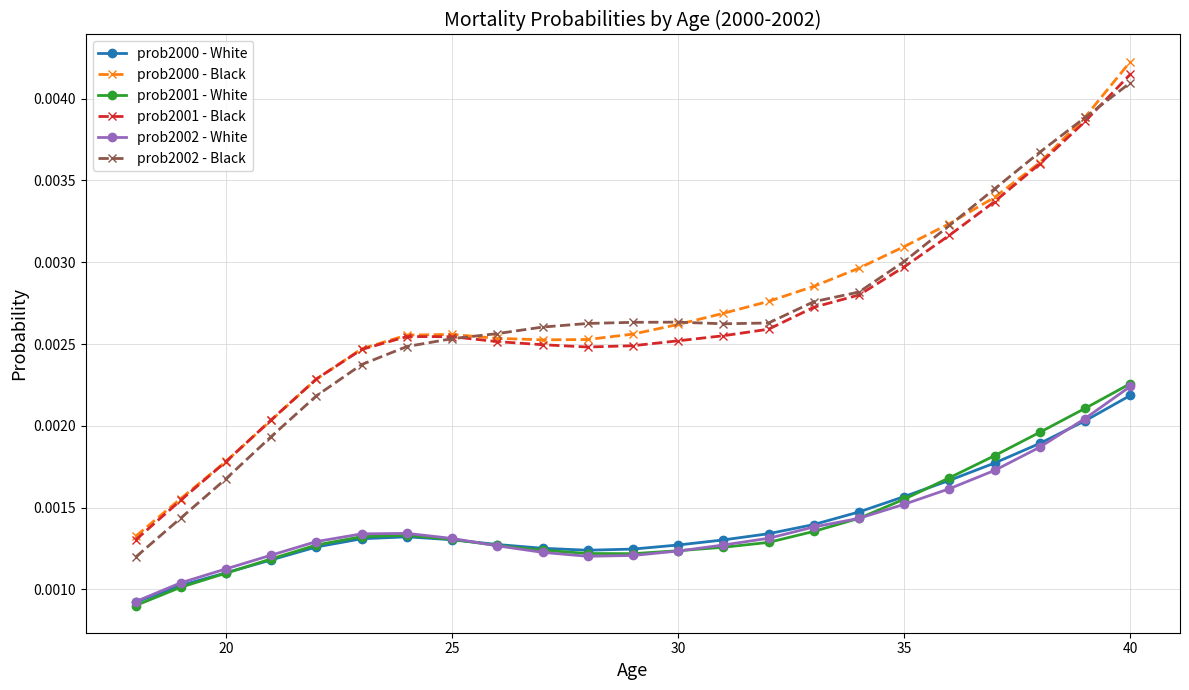

True or false: prob2001 - Black and prob2000 - White intersect in this chart.

False